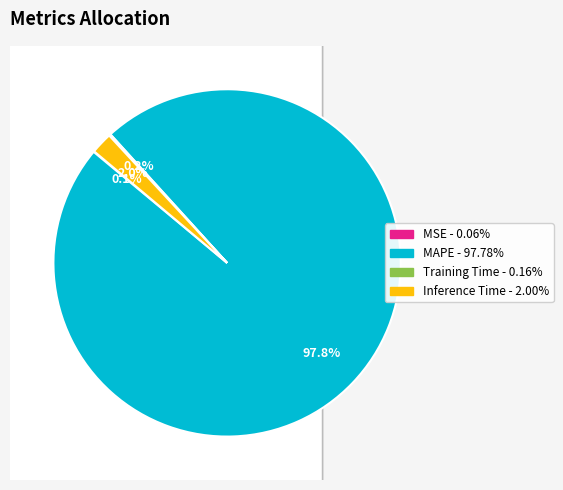

How many slices are in this pie chart?

4